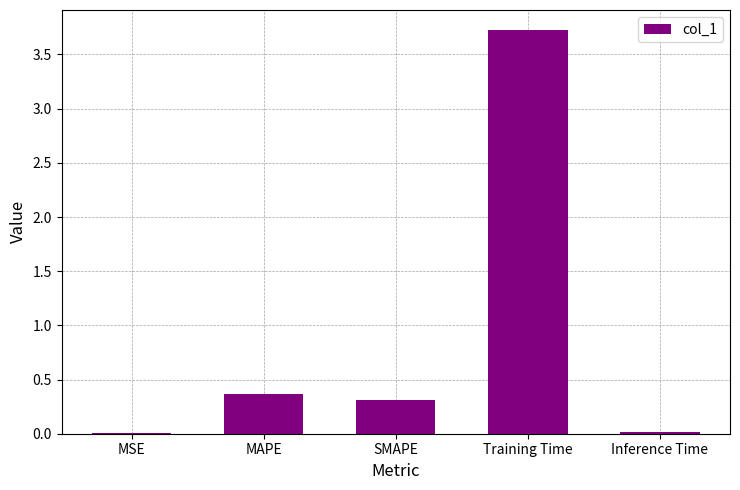

True or false: the data shows 0.5 at SMAPE.

False